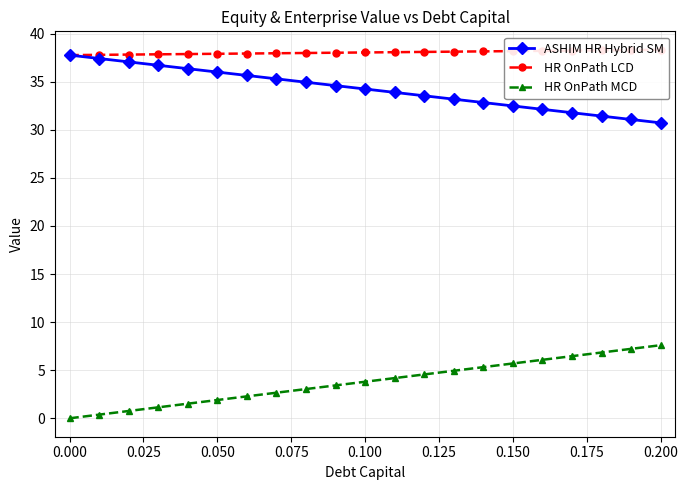

Which category has the highest value in the ASHIM HR Hybrid SM series?

0.000